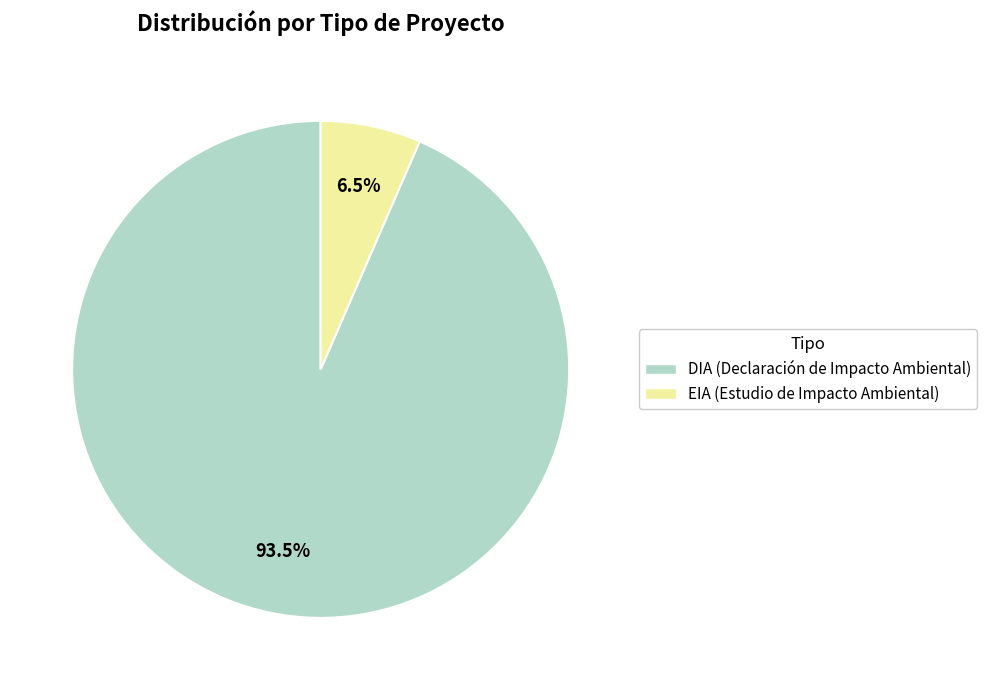

Combined, do DIA (Declaración de Impacto Ambiental) and EIA (Estudio de Impacto Ambiental) account for over 50%?

Yes